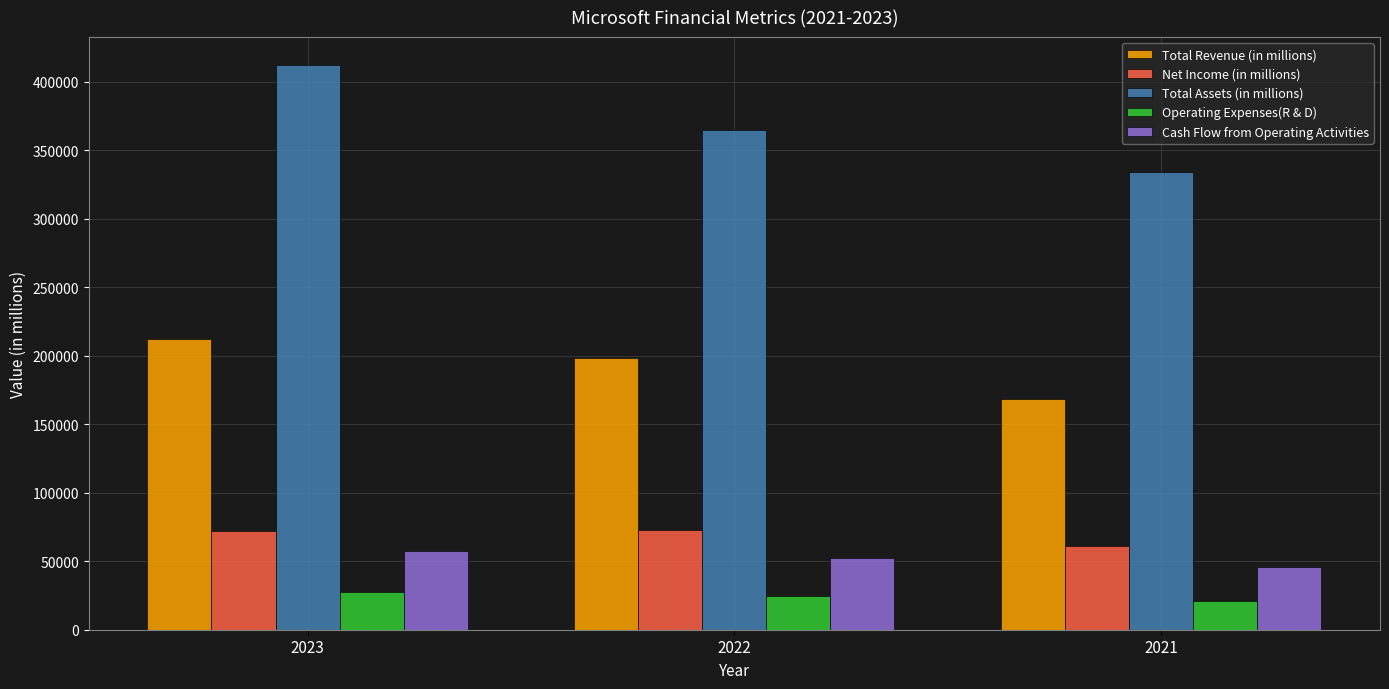

Rank the categories by Cash Flow from Operating Activities value from lowest to highest.

2021, 2022, 2023